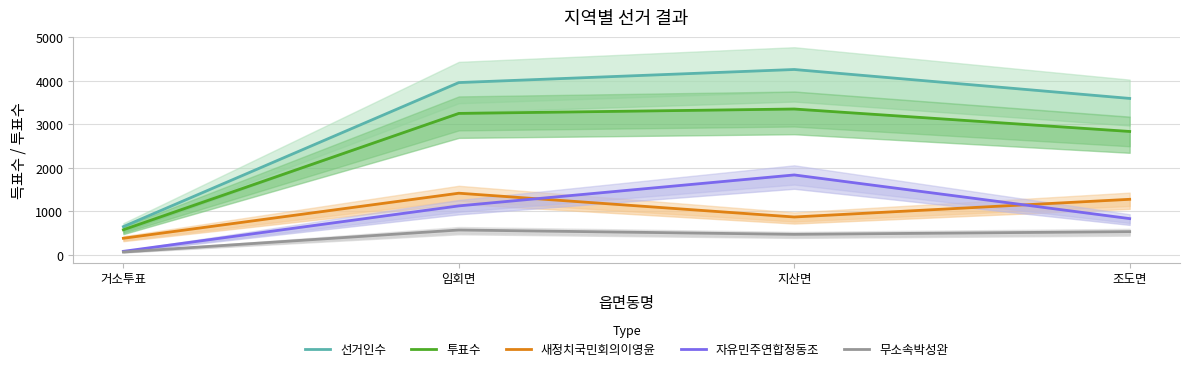

Is the value of 투표수 at 거소투표 greater than the value of 자유민주연합정동조 at 거소투표?

Yes